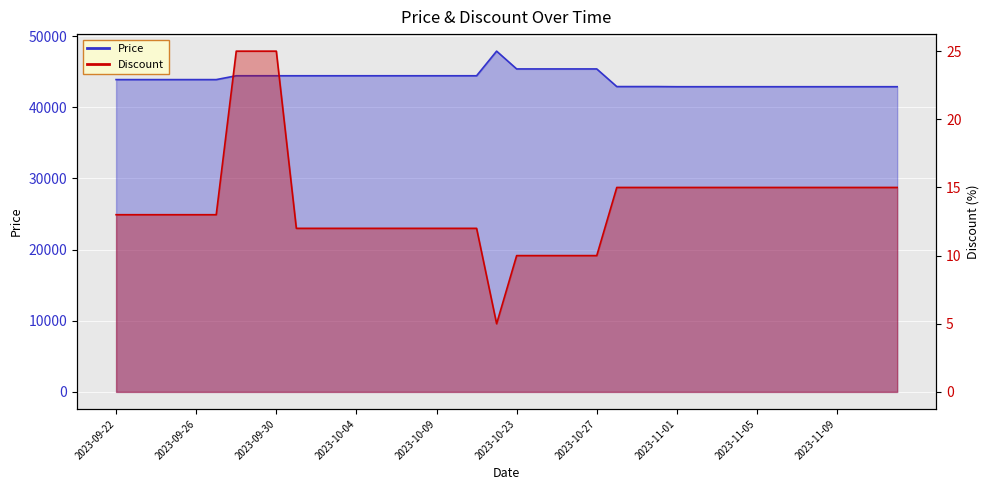

Count the number of data series in this chart.

2